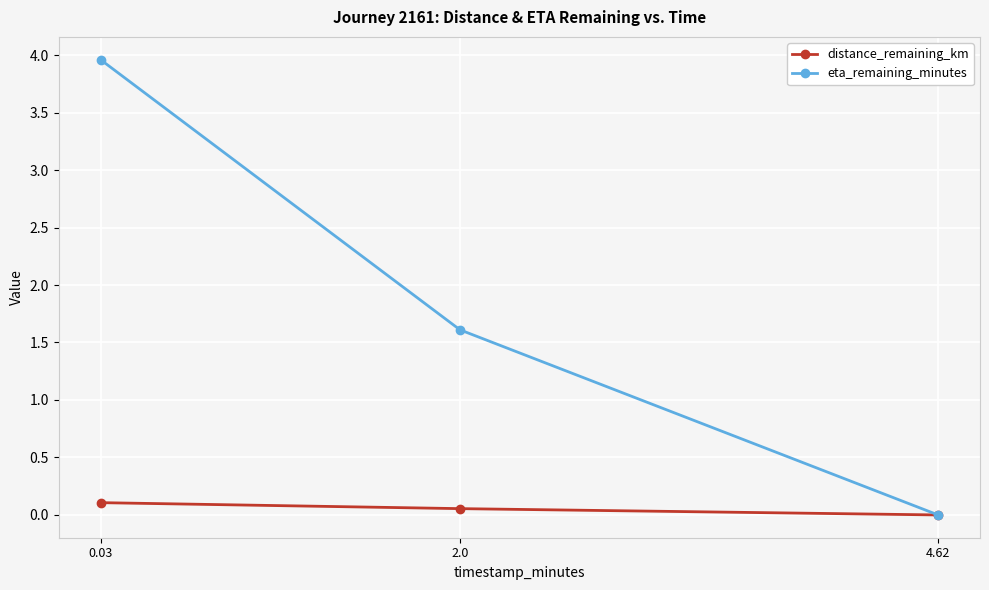

What is the spread (max minus min) of values at 0.03?

3.9